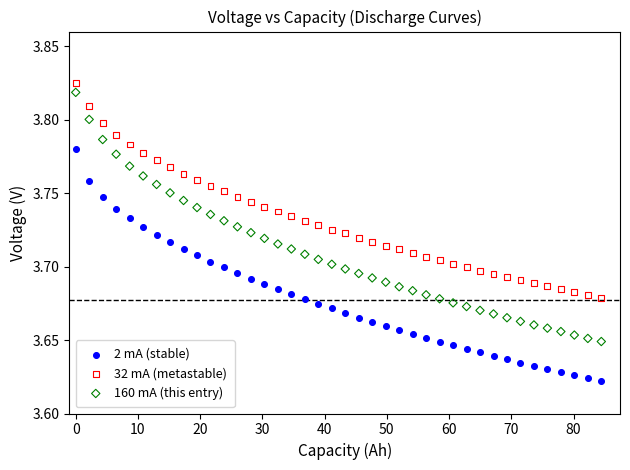

Which series contains the highest Y value?

32 mA (metastable)